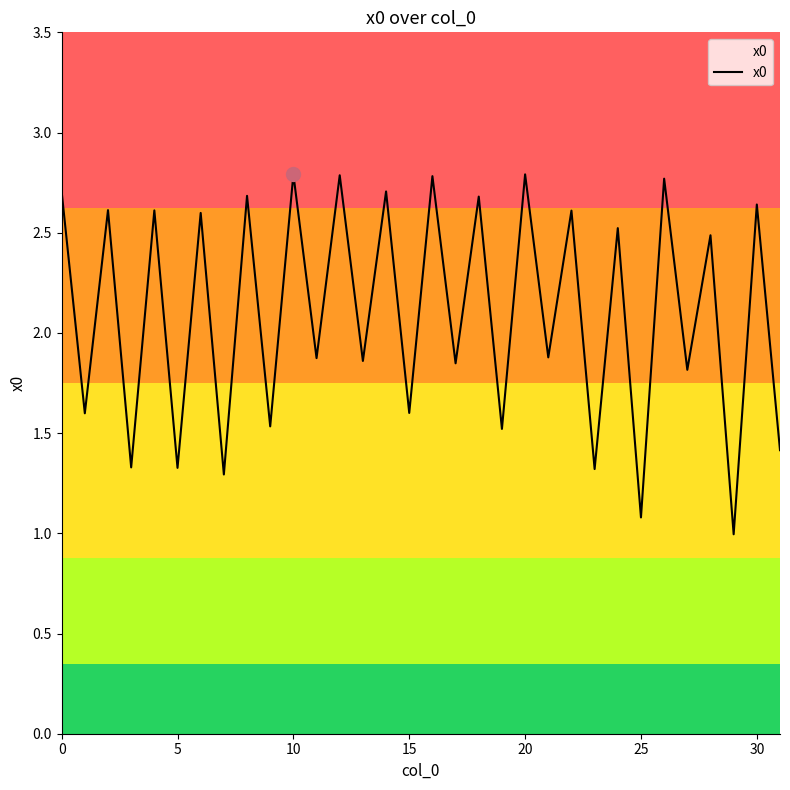

What is the maximum value shown in the chart?

2.8